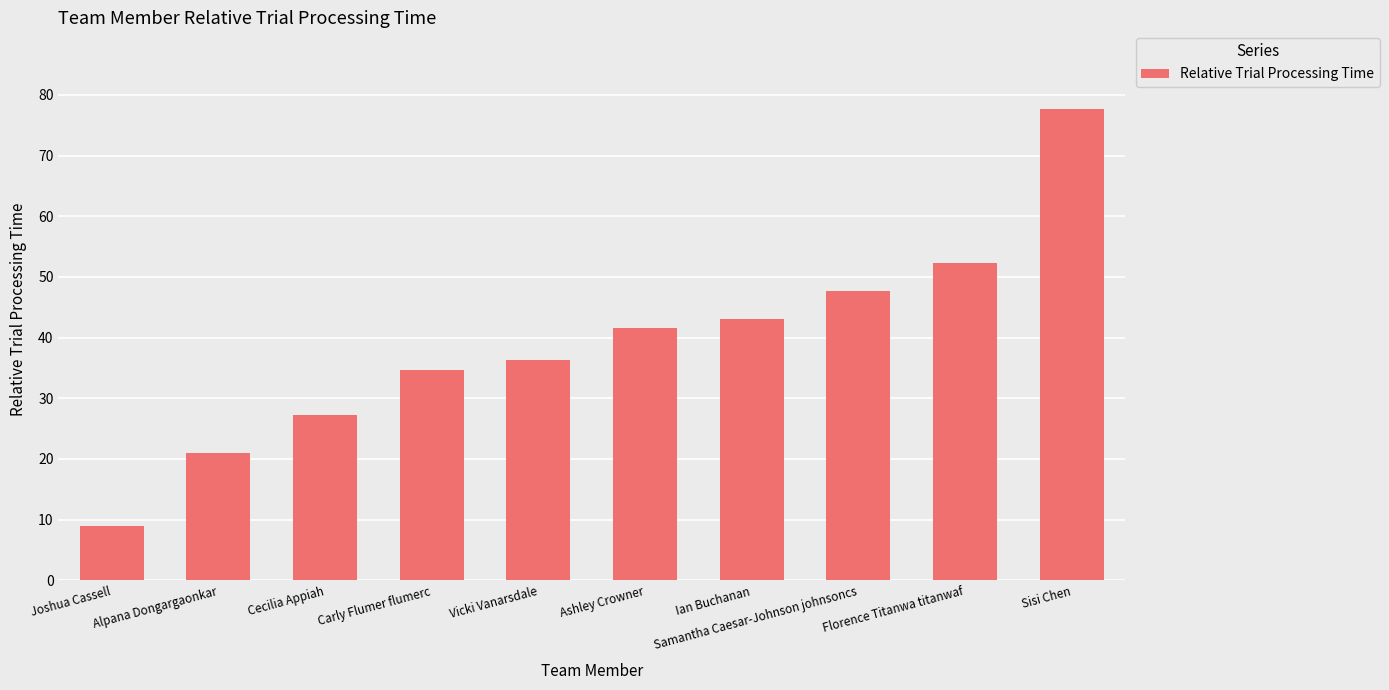

How many bars are there in total?

10